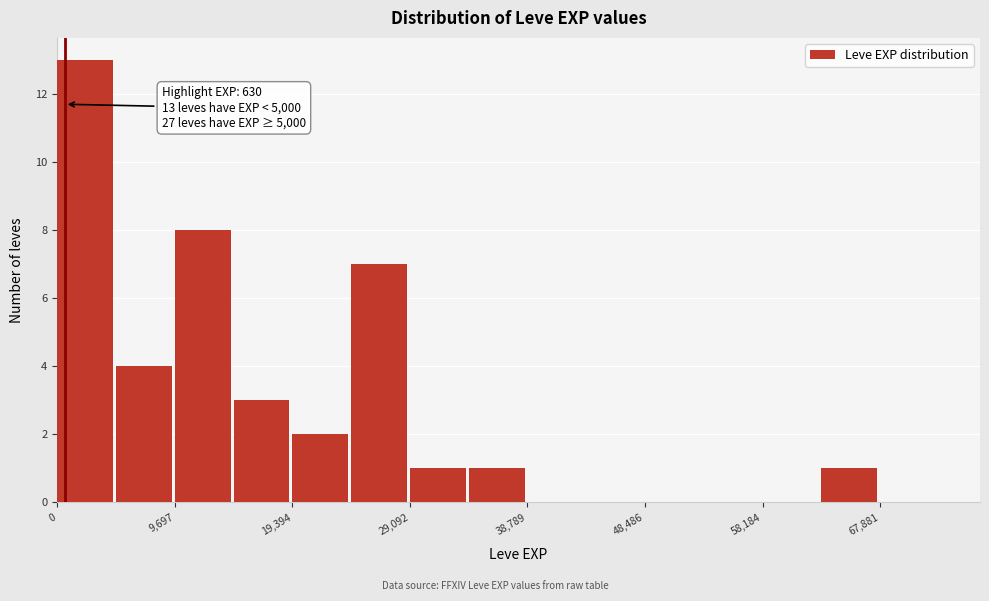

Which range on the x-axis has the tallest bar?

0 to 5000